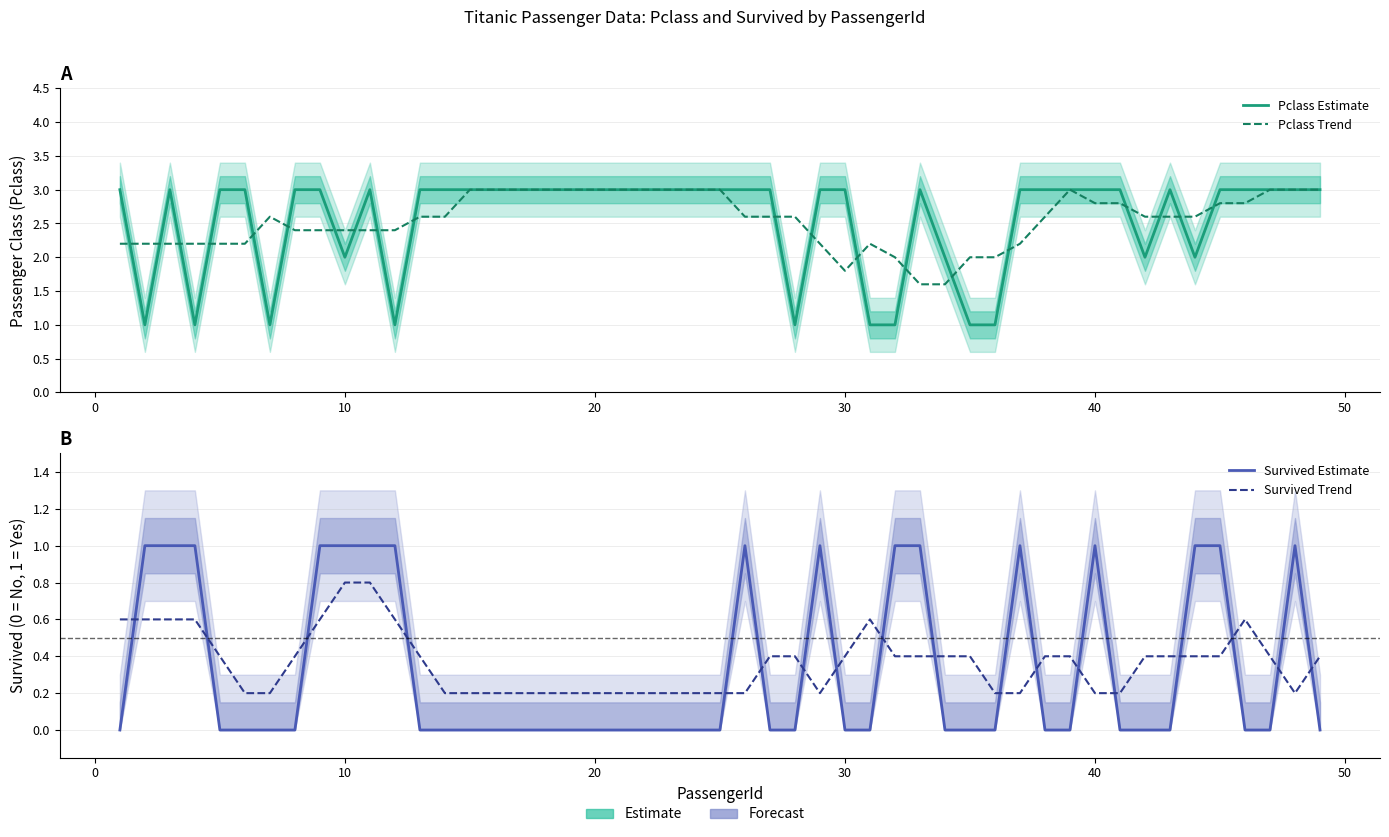

In Pclass Trend, how many points are higher than both neighbors (excluding endpoints)?

3